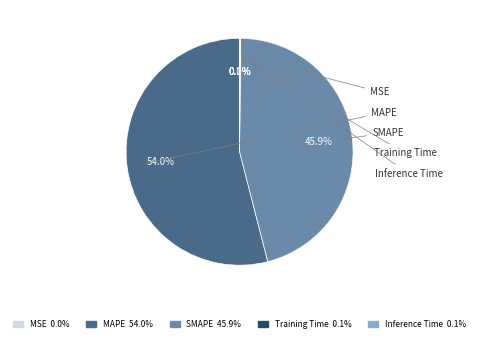

What percentage is the SMAPE slice, to the nearest percent?

46%